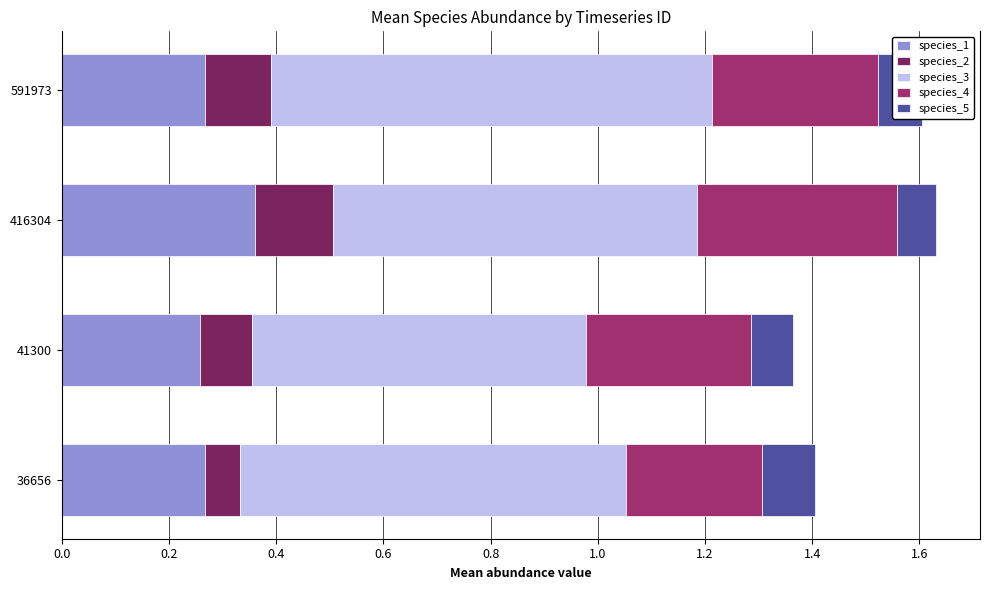

True or false: species_1 has a value of 0.3 at 36656.

True